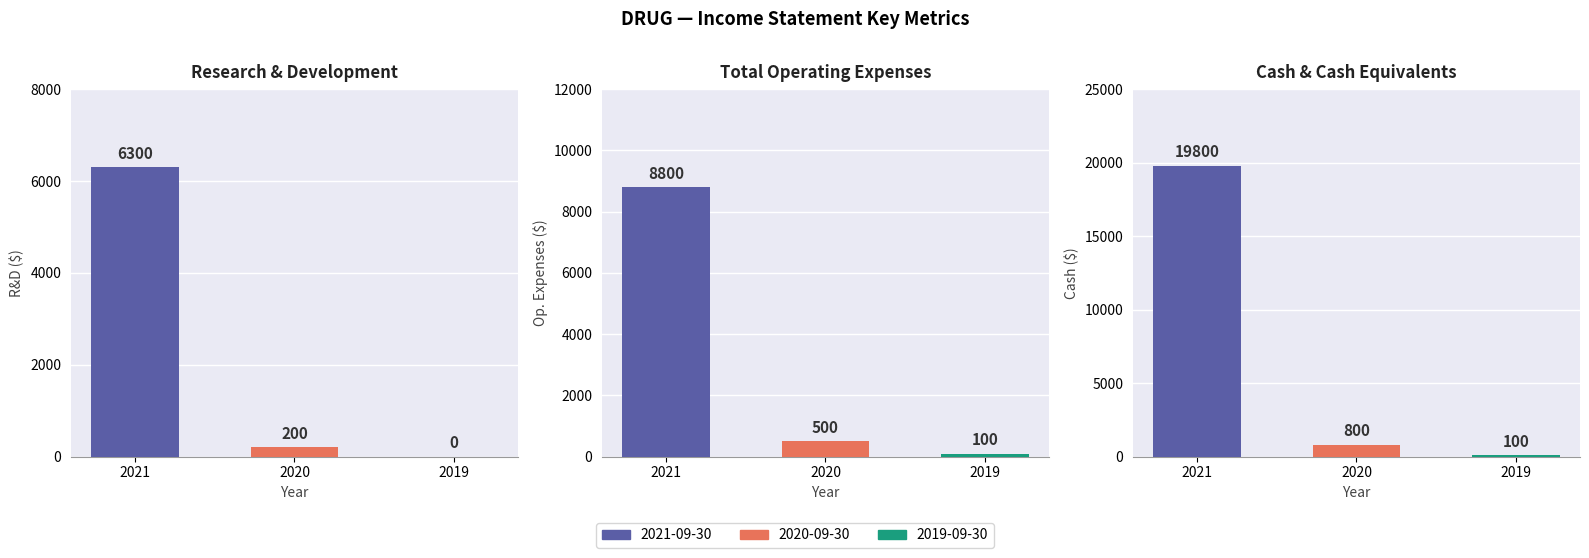

How many groups of bars are there?

3